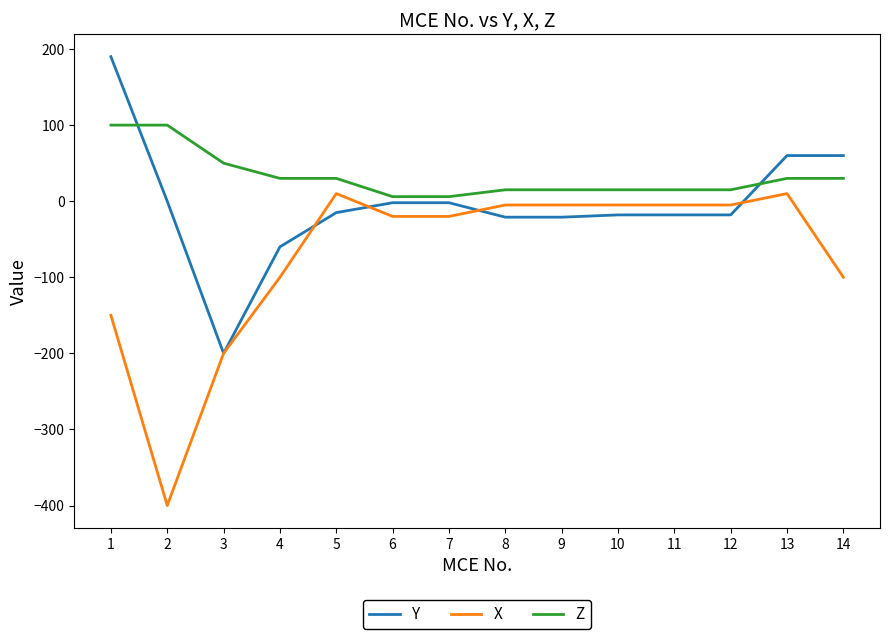

Is the value of Y at 5 greater than the value of X at 1?

Yes